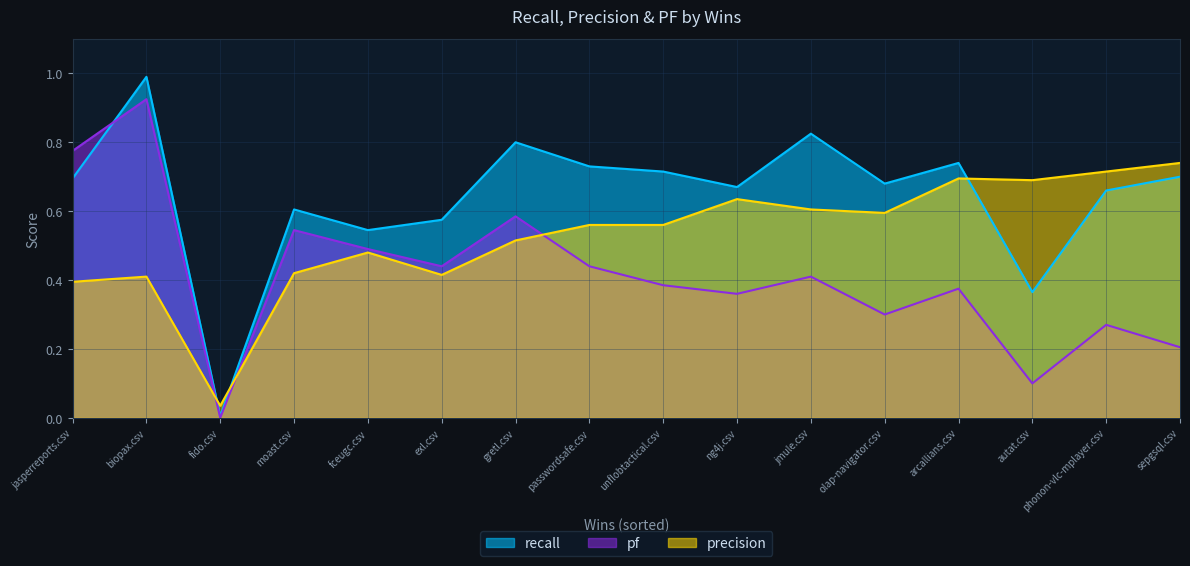

What is the value of the recall point at the 9th from the left?

0.7